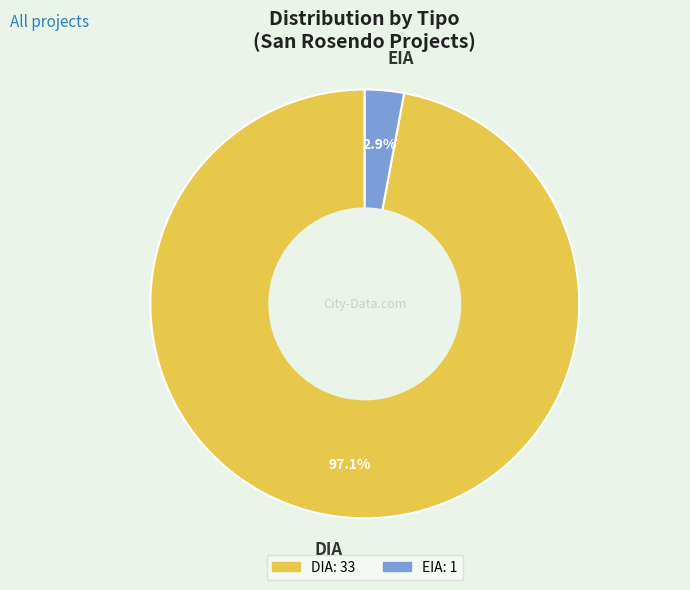

To the nearest percent, what is the average slice percentage?

50%